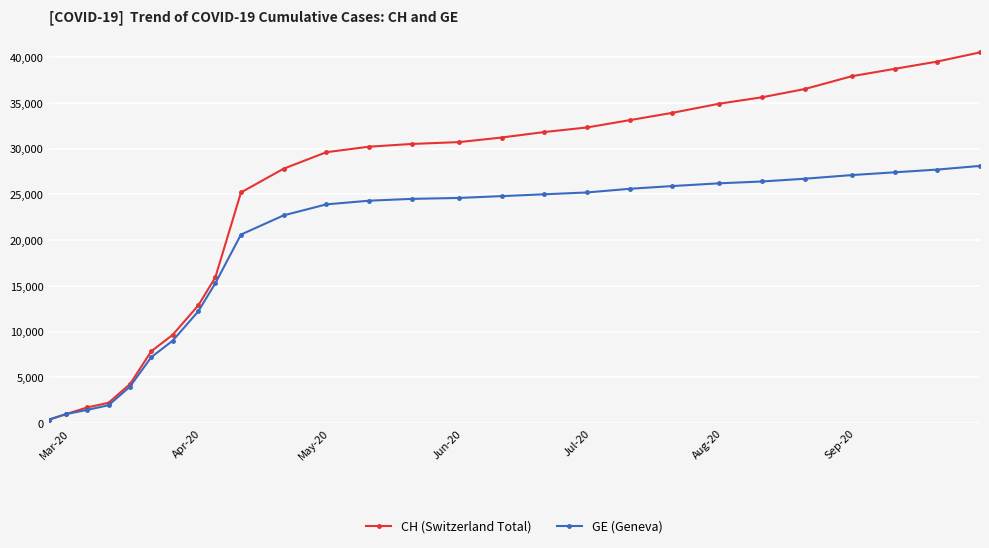

Which series has the largest total across all categories?

CH (Switzerland Total)